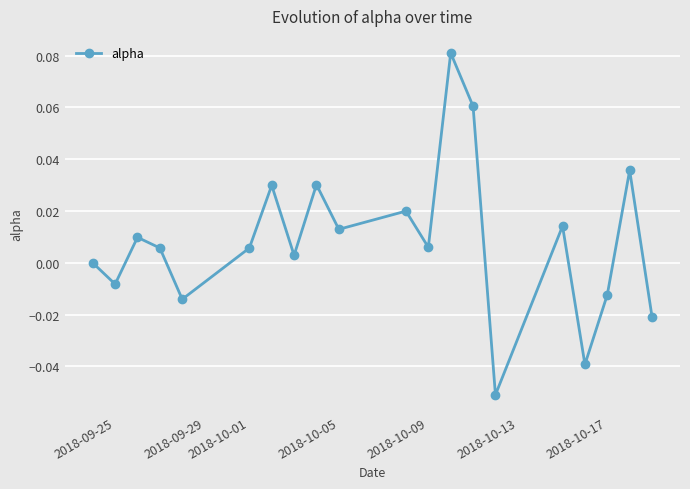

How many points are higher than both their immediate neighbors (excluding endpoints)?

7